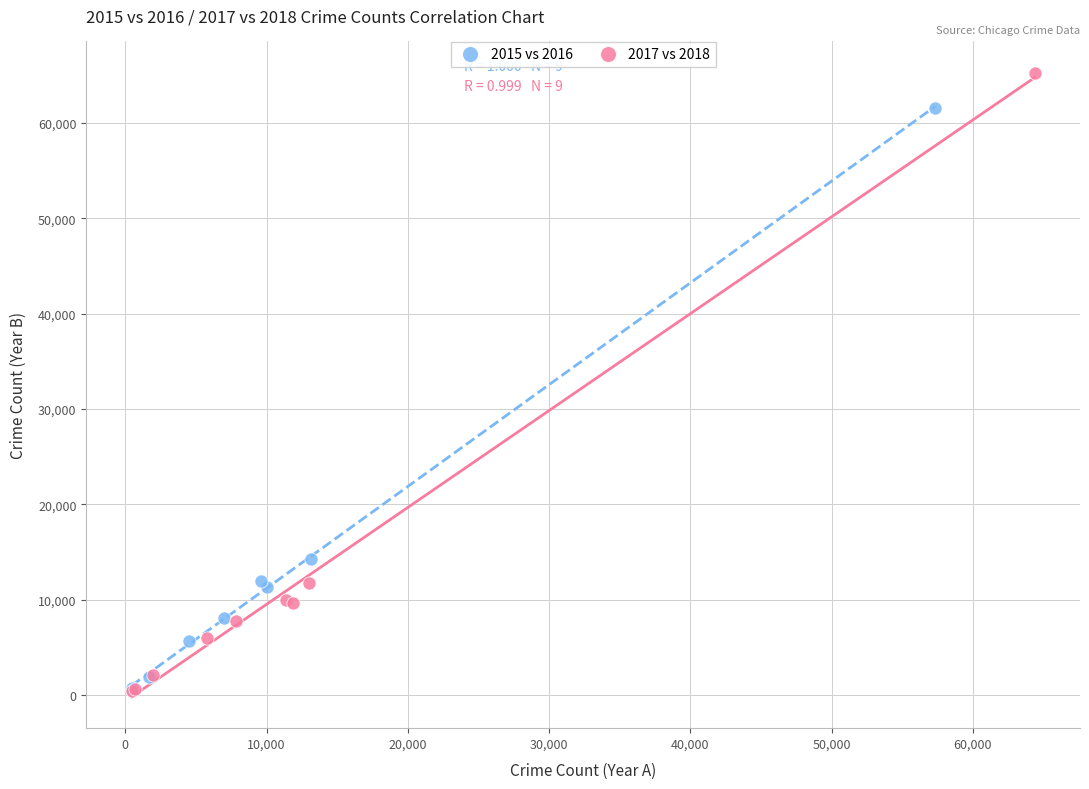

Which series contains the highest Y value?

2017 vs 2018